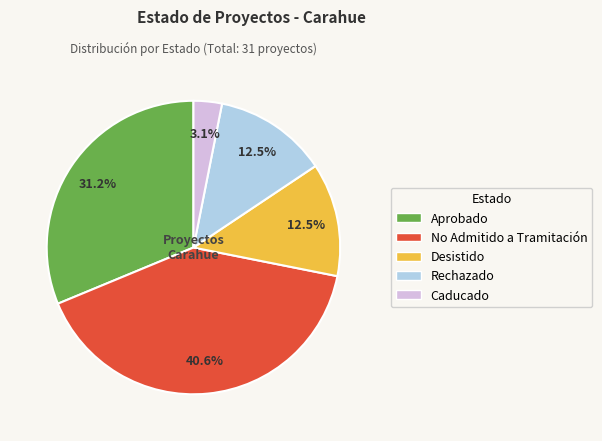

To the nearest percent, what is the average slice percentage?

20%